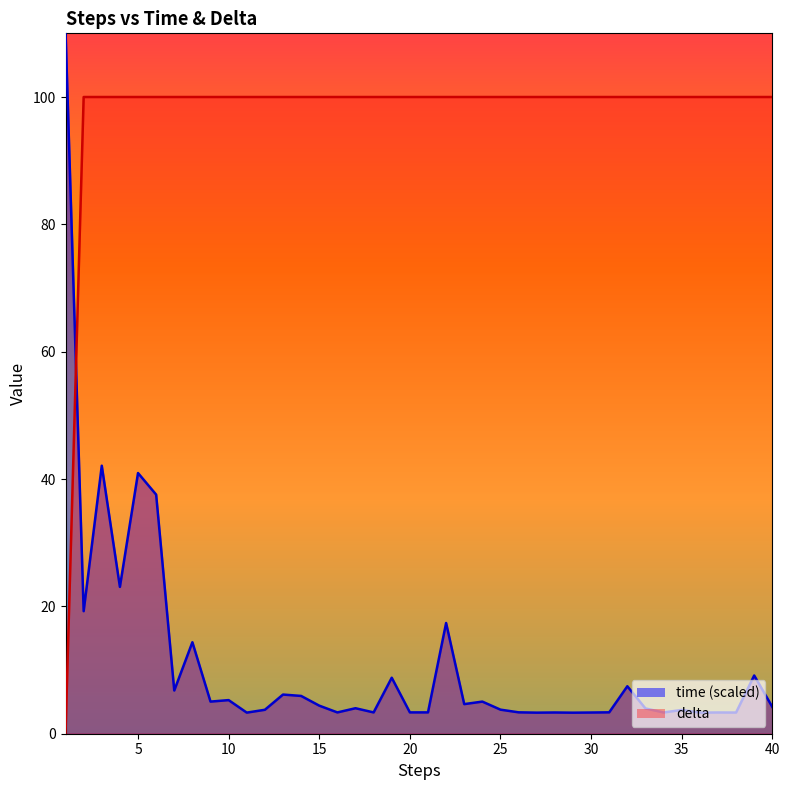

How many intersections are there between time and delta?

1